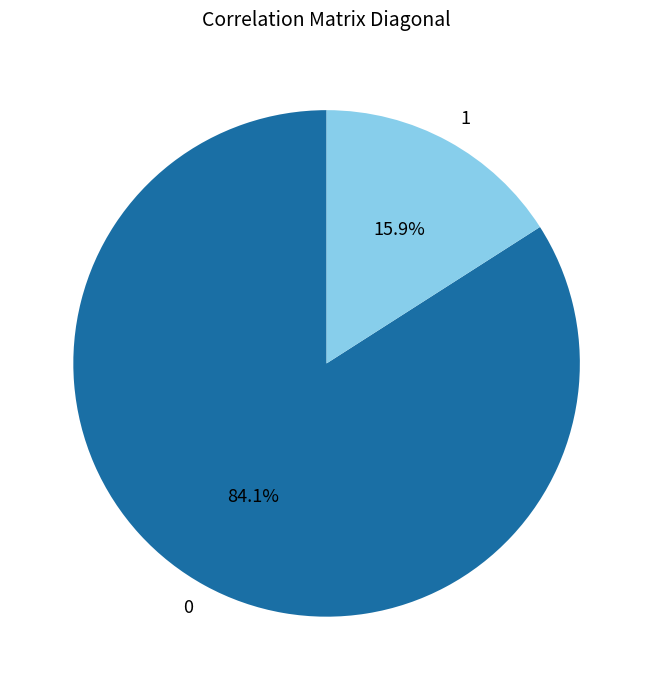

What is the total percentage of 0 and 1?

100.0%